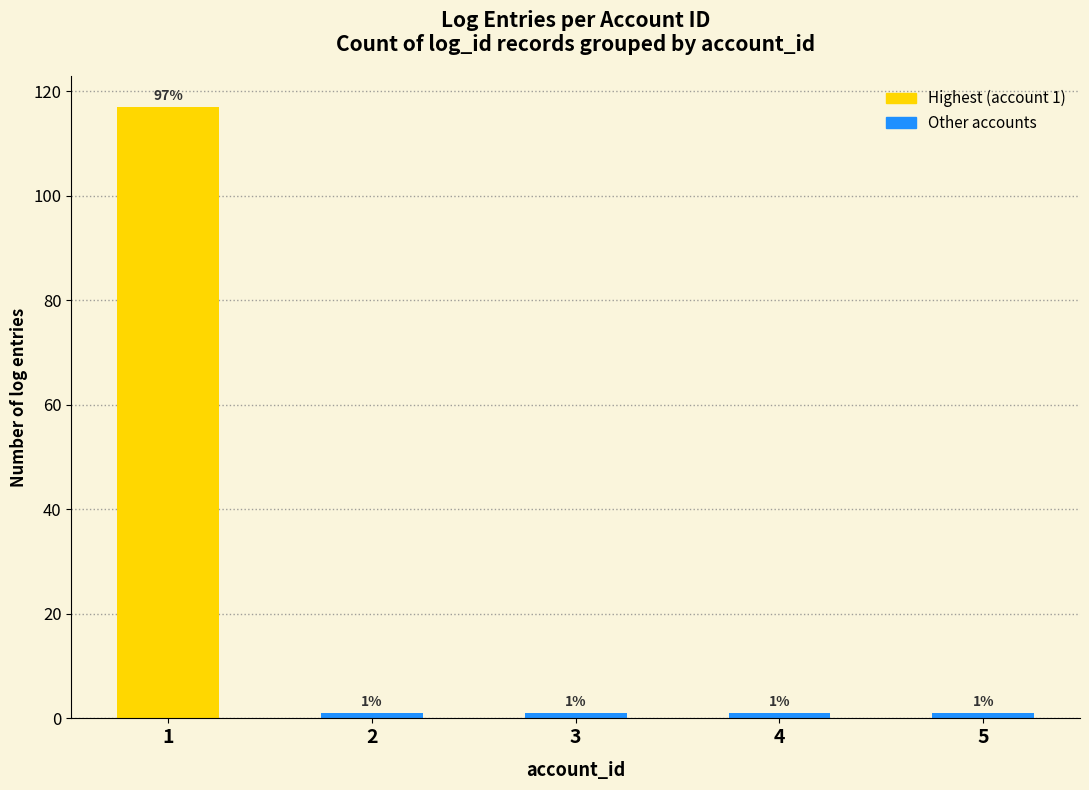

What is the maximum value shown in the chart?

117